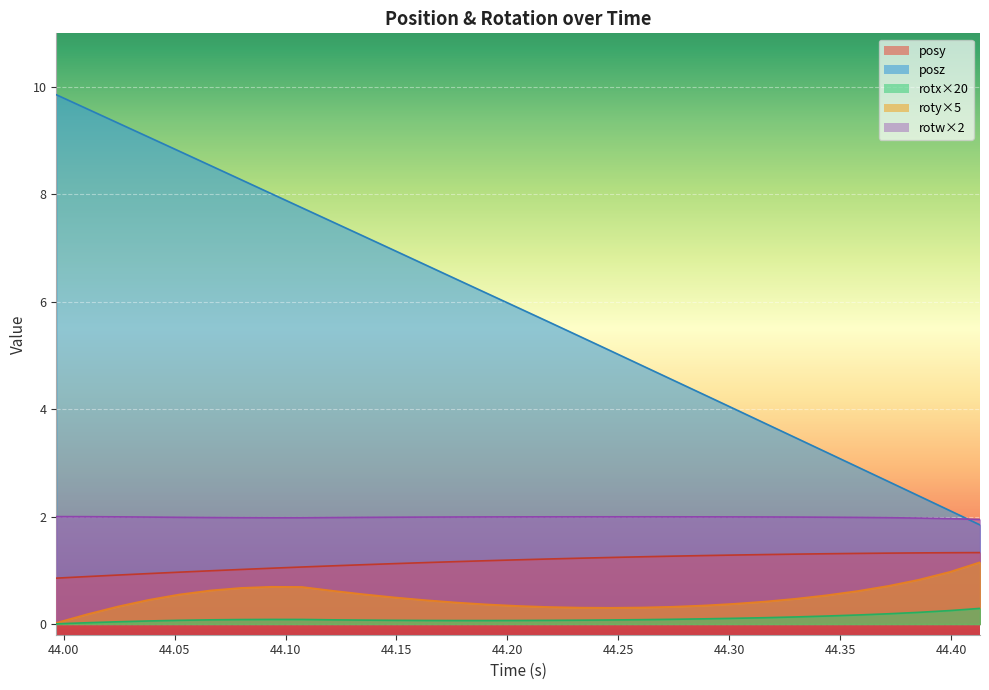

Reading left to right, transcribe all the data shown in this chart.

posy: 43.9967=0.9	44.01068=0.9	44.02435=0.9	44.03827=0.9	44.05219=1.0	44.06622=1.0	44.08008=1.0	44.09369=1.0	44.10736=1.1	44.12158=1.1	44.13531=1.1	44.14941=1.1	44.16327=1.1	44.17737=1.2	44.19104=1.2	44.20483=1.2	44.21857=1.2	44.2326=1.2	44.24646=1.2	44.26062=1.3	44.2746=1.3	44.2887=1.3	44.30231=1.3	44.31622=1.3	44.3299=1.3	44.34363=1.3	44.35785=1.3	44.37158=1.3	44.38531=1.3	44.39941=1.3	44.41296=1.3
posz: 43.9967=9.9	44.01068=9.6	44.02435=9.3	44.03827=9.1	44.05219=8.8	44.06622=8.5	44.08008=8.3	44.09369=8.0	44.10736=7.8	44.12158=7.5	44.13531=7.2	44.14941=6.9	44.16327=6.7	44.17737=6.4	44.19104=6.2	44.20483=5.9	44.21857=5.6	44.2326=5.4	44.24646=5.1	44.26062=4.8	44.2746=4.5	44.2887=4.3	44.30231=4.0	44.31622=3.7	44.3299=3.5	44.34363=3.2	44.35785=2.9	44.37158=2.7	44.38531=2.4	44.39941=2.1	44.41296=1.8
rotx: 43.9967=0.0	44.01068=0.0	44.02435=0.0	44.03827=0.1	44.05219=0.1	44.06622=0.1	44.08008=0.1	44.09369=0.1	44.10736=0.1	44.12158=0.1	44.13531=0.1	44.14941=0.1	44.16327=0.1	44.17737=0.1	44.19104=0.1	44.20483=0.1	44.21857=0.1	44.2326=0.1	44.24646=0.1	44.26062=0.1	44.2746=0.1	44.2887=0.1	44.30231=0.1	44.31622=0.1	44.3299=0.1	44.34363=0.1	44.35785=0.2	44.37158=0.2	44.38531=0.2	44.39941=0.2	44.41296=0.3
roty: 43.9967=0.0	44.01068=0.2	44.02435=0.3	44.03827=0.4	44.05219=0.6	44.06622=0.6	44.08008=0.7	44.09369=0.7	44.10736=0.7	44.12158=0.6	44.13531=0.6	44.14941=0.5	44.16327=0.4	44.17737=0.4	44.19104=0.4	44.20483=0.3	44.21857=0.3	44.2326=0.3	44.24646=0.3	44.26062=0.3	44.2746=0.3	44.2887=0.3	44.30231=0.4	44.31622=0.4	44.3299=0.5	44.34363=0.5	44.35785=0.6	44.37158=0.7	44.38531=0.8	44.39941=1.0	44.41296=1.2
rotw: 43.9967=2.0	44.01068=2.0	44.02435=2.0	44.03827=2.0	44.05219=2.0	44.06622=2.0	44.08008=2.0	44.09369=2.0	44.10736=2.0	44.12158=2.0	44.13531=2.0	44.14941=2.0	44.16327=2.0	44.17737=2.0	44.19104=2.0	44.20483=2.0	44.21857=2.0	44.2326=2.0	44.24646=2.0	44.26062=2.0	44.2746=2.0	44.2887=2.0	44.30231=2.0	44.31622=2.0	44.3299=2.0	44.34363=2.0	44.35785=2.0	44.37158=2.0	44.38531=2.0	44.39941=2.0	44.41296=1.9